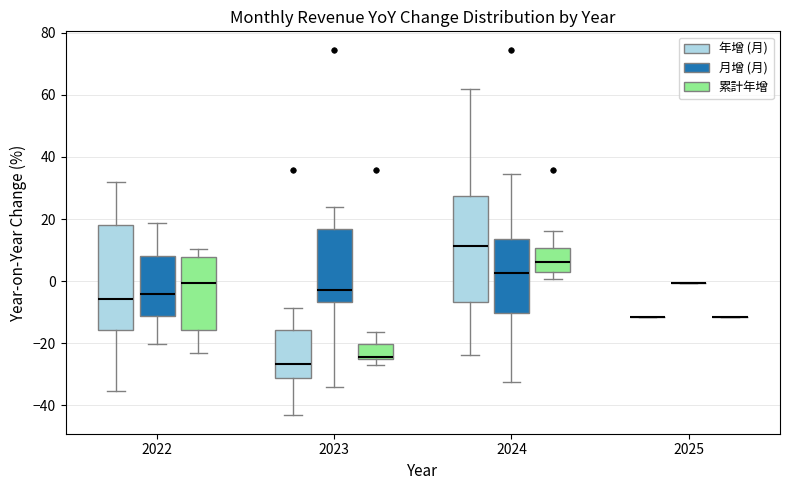

Reading left to right, read every box against the y-axis: the position of its median line, the range the box covers, and the ends of its whiskers. The values are not printed on the chart, so give them approximately, as read against the axis.

2022 (年增 (月)): median -6, box -16 to 18, whiskers -36 to 32
2022 (月增 (月)): median -4, box -12 to 8, whiskers -20 to 18
2022 (累計年增): median 0, box -16 to 8, whiskers -24 to 10
2023 (年增 (月)): median -26, box -32 to -16, whiskers -44 to -8
2023 (月增 (月)): median -2, box -6 to 16, whiskers -34 to 24
2023 (累計年增): median -24 (drawn on the box's lower edge), box -24 to -20, whiskers -26 to -16
2024 (年增 (月)): median 12, box -6 to 28, whiskers -24 to 62
2024 (月增 (月)): median 2, box -10 to 14, whiskers -32 to 34
2024 (累計年增): median 6, box 4 to 10, whiskers 0 to 16
2025 (年增 (月)): box collapsed to a line at -12, whiskers -12 to -12
2025 (月增 (月)): box collapsed to a line at 0, whiskers 0 to 0
2025 (累計年增): box collapsed to a line at -12, whiskers -12 to -12